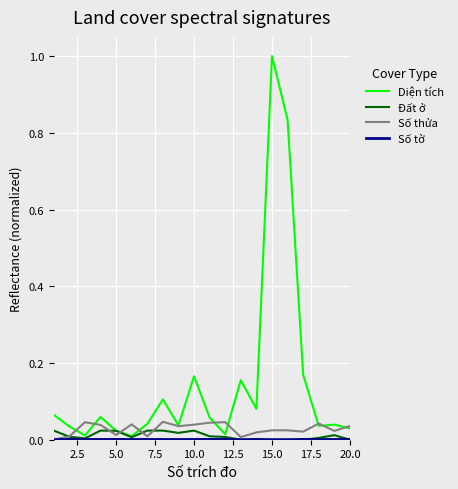

What is the maximum value shown in the chart?

1.0